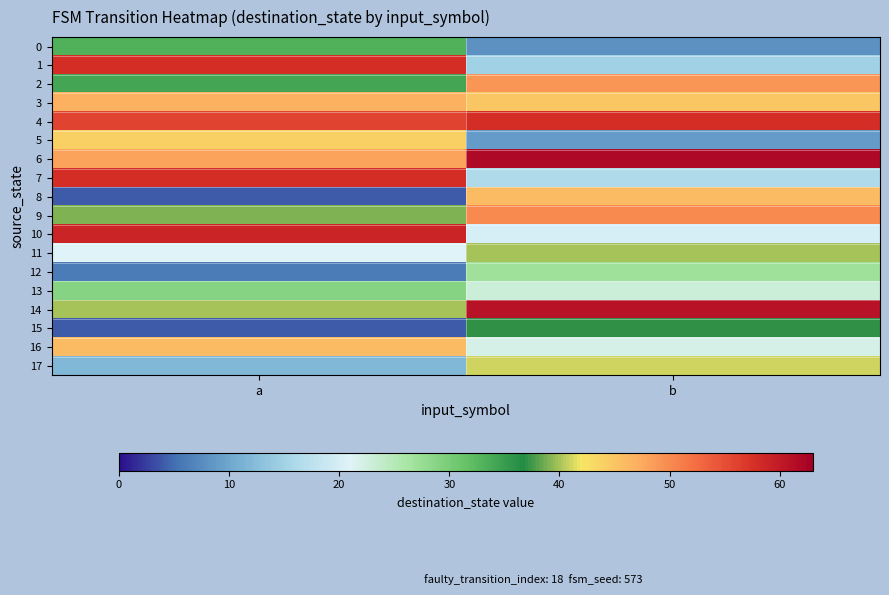

Reading right to left, extract all data points from this chart.

0: b=8	a=33
1: b=15	a=58
2: b=49	a=34
3: b=45	a=47
4: b=58	a=56
5: b=9	a=44
6: b=62	a=48
7: b=16	a=58
8: b=46	a=4
9: b=50	a=39
10: b=20	a=59
11: b=40	a=21
12: b=27	a=6
13: b=23	a=29
14: b=61	a=40
15: b=37	a=4
16: b=22	a=46
17: b=41	a=12